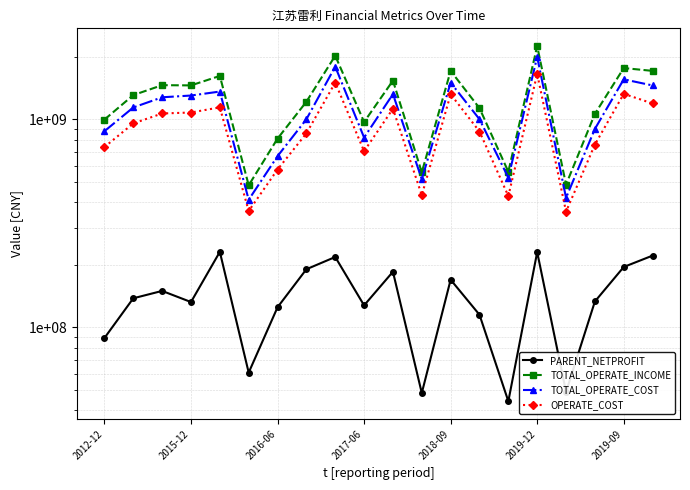

What is the difference between the highest and lowest values at 11?

508220436.4